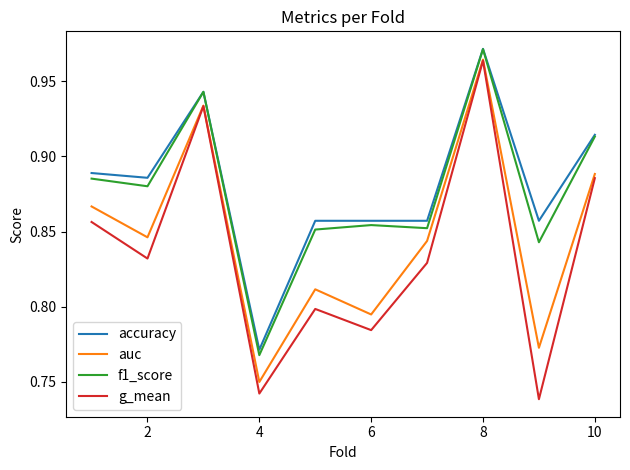

True or false: accuracy has more than 1 interior local peaks.

True